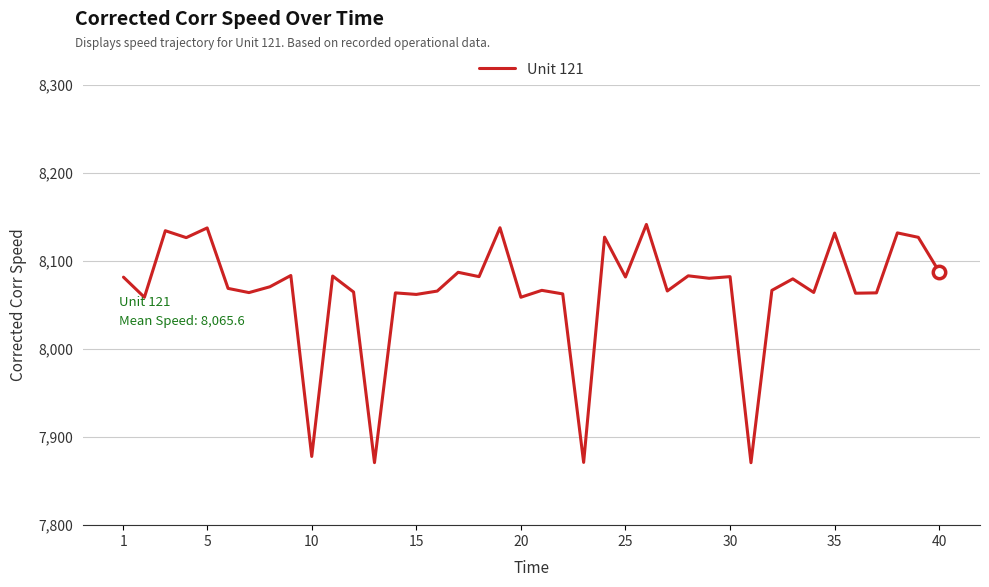

What is the smallest value displayed?

7870.9